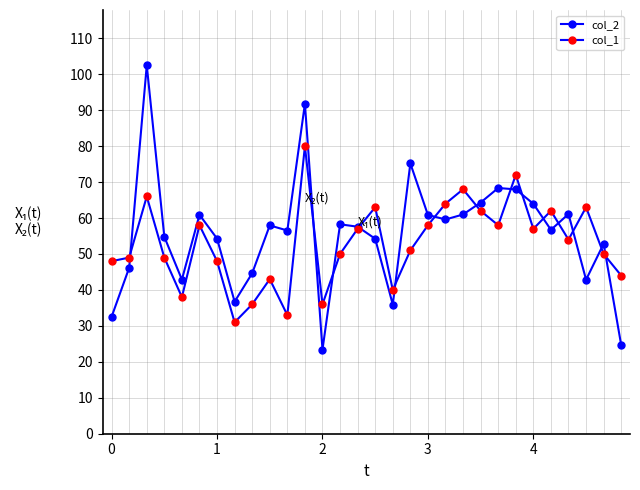

How many values in the col_1 series are below 54?

15